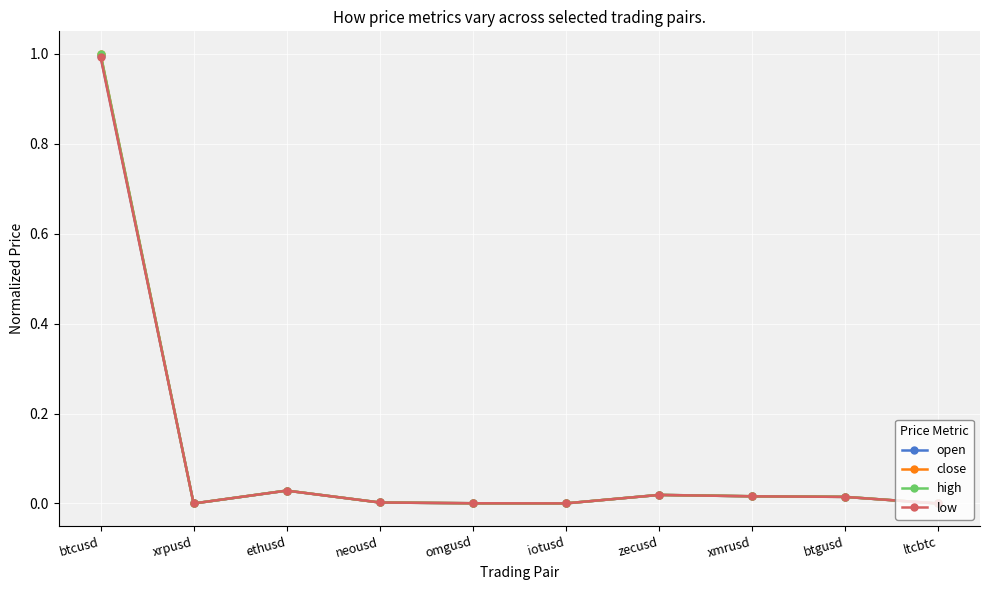

Which series has the largest range (max minus min)?

close